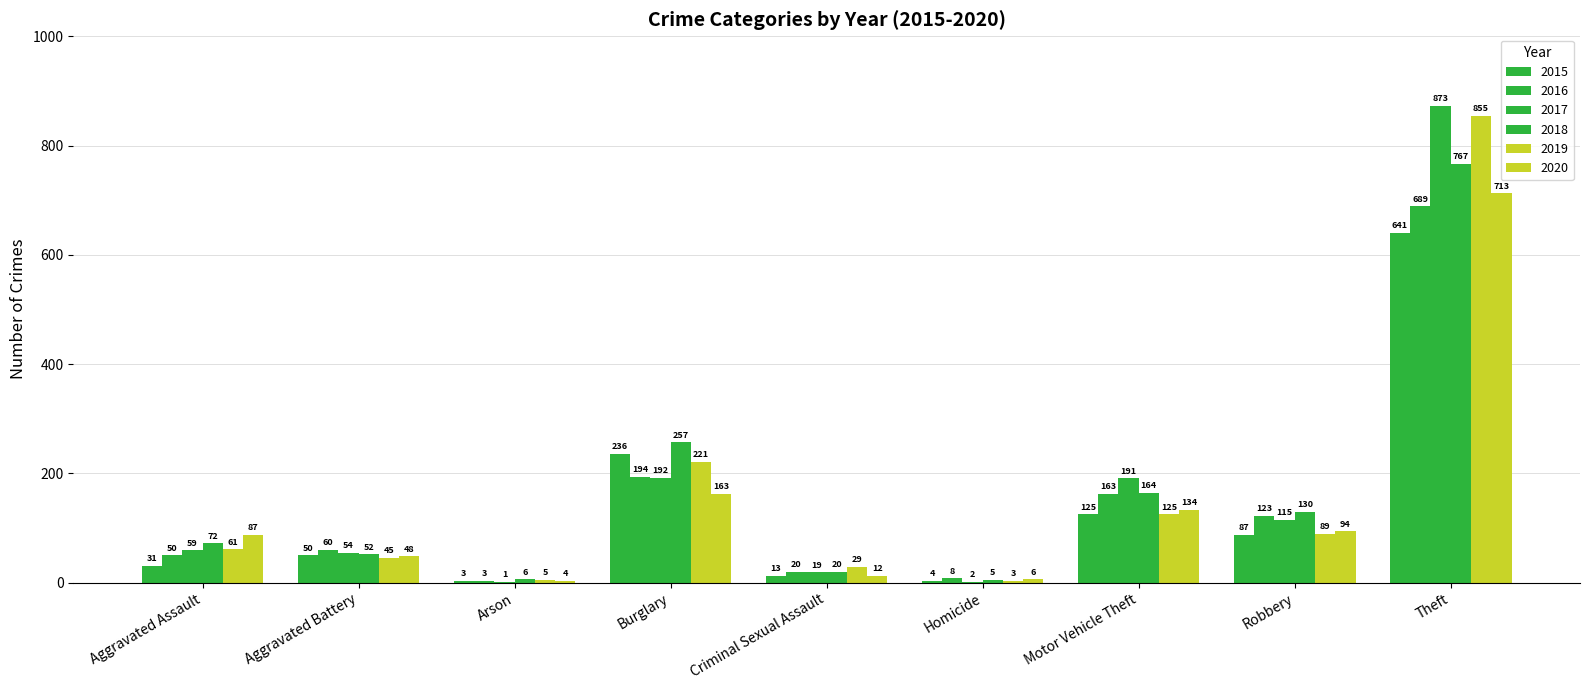

Which category has the highest value in the 2019 series?

Theft